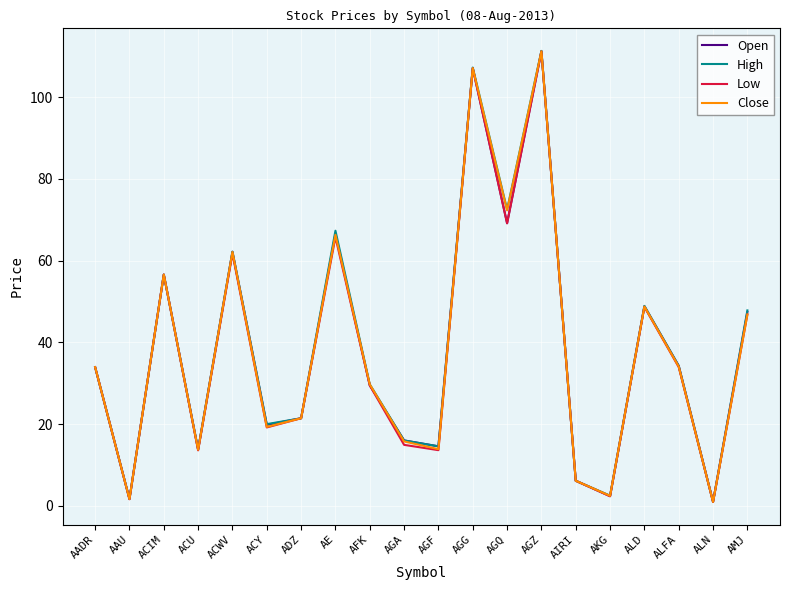

What position from the left is AMJ?

20